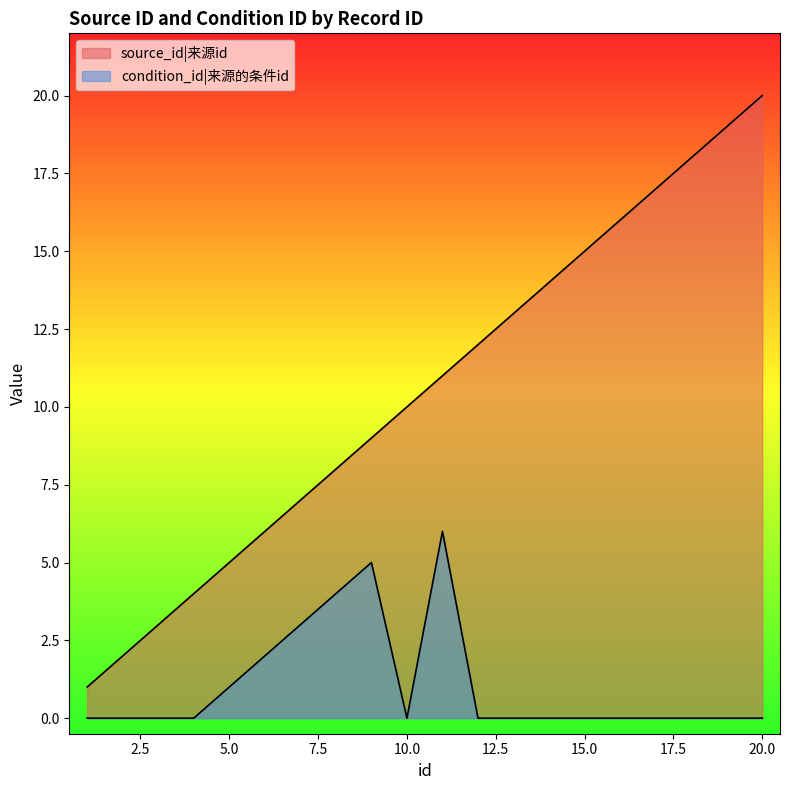

Which category has the lowest value in the condition_id series?

1